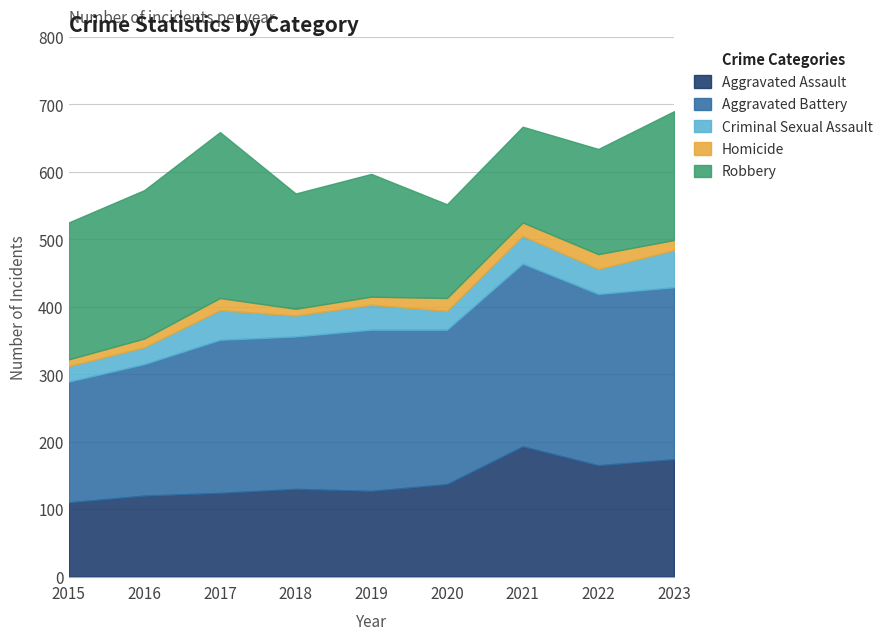

Which category has the highest value across all series?

2021